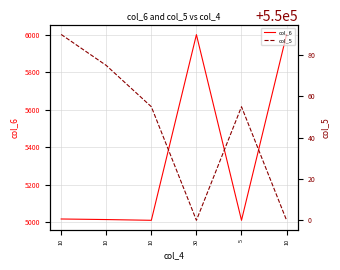

At which label does col_5 first exceed 550055?

10